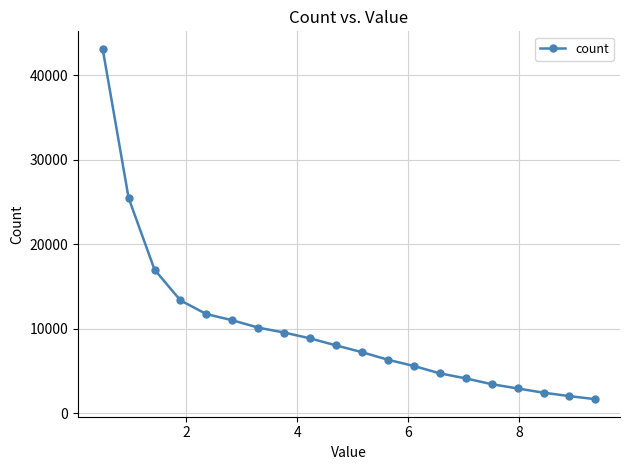

What is the sum of all values?

198997